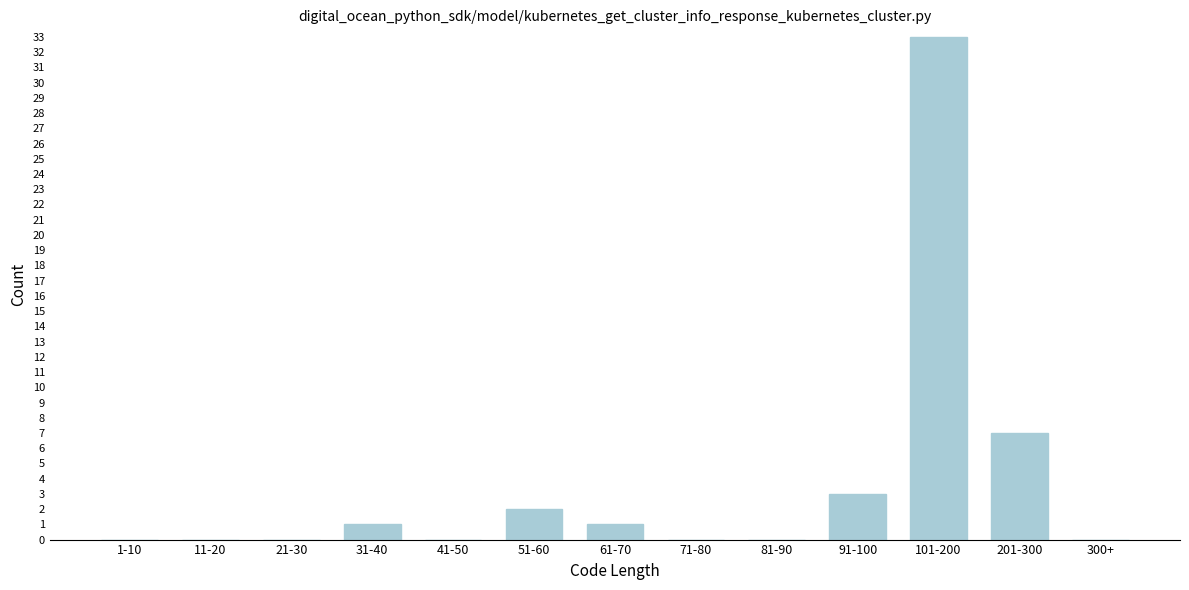

Reading left to right, transcribe all the data shown in this chart.

1-10=0	11-20=0	21-30=0	31-40=1	41-50=0	51-60=2	61-70=1	71-80=0	81-90=0	91-100=3	101-200=33	201-300=7	300+=0